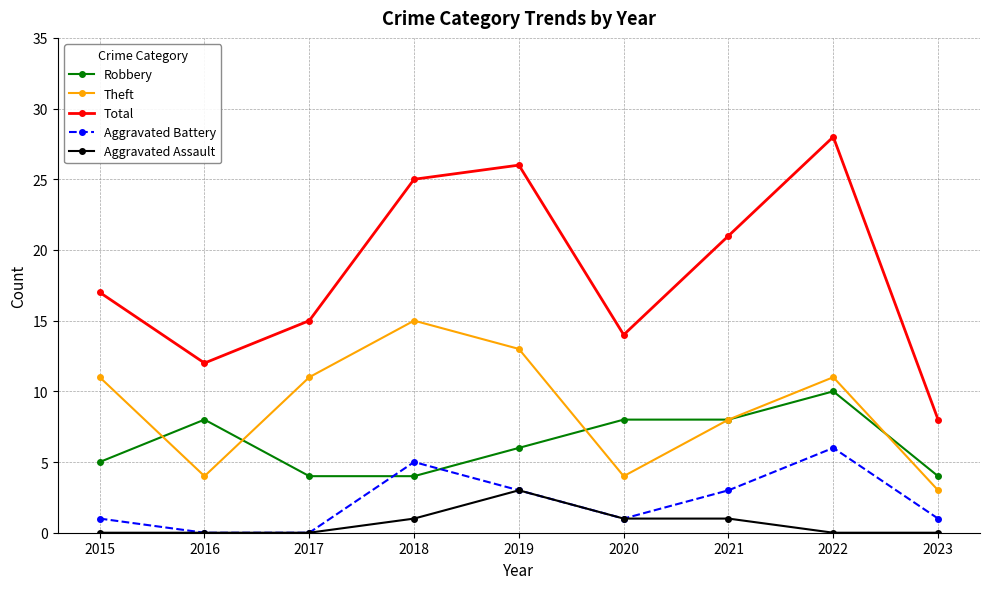

What are all the series names shown in the legend?

Robbery, Theft, Total, Aggravated Battery, Aggravated Assault